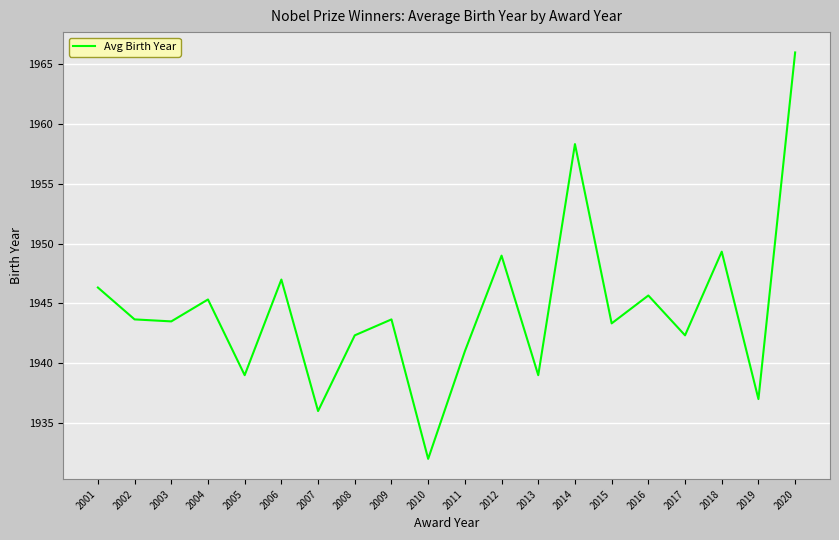

What is the average value?

1944.5